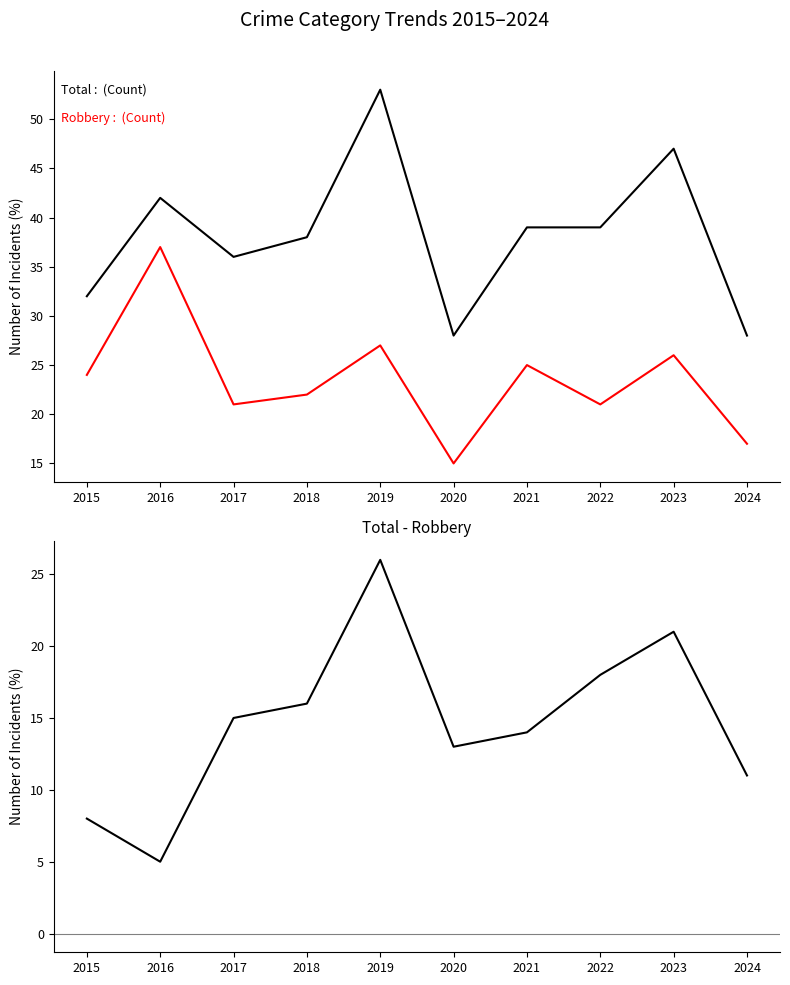

Reading right to left, list all the values displayed in this chart.

Total: 2024=28	2023=47	2022=39	2021=39	2020=28	2019=53	2018=38	2017=36	2016=42	2015=32
Robbery: 2024=17	2023=26	2022=21	2021=25	2020=15	2019=27	2018=22	2017=21	2016=37	2015=24
Total - Robbery: 2024=11	2023=21	2022=18	2021=14	2020=13	2019=26	2018=16	2017=15	2016=5	2015=8